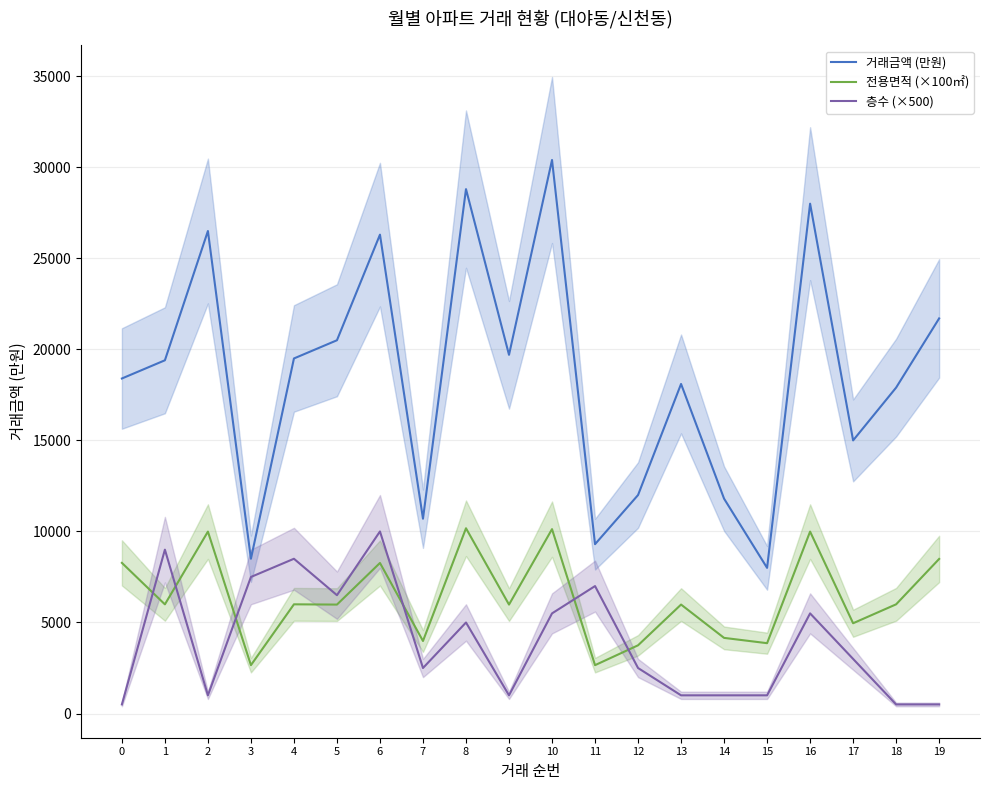

List the labels in order of 거래금액 (만원) value, largest first.

10, 8, 16, 2, 6, 19, 5, 9, 4, 1, 0, 13, 18, 17, 12, 14, 7, 11, 3, 15